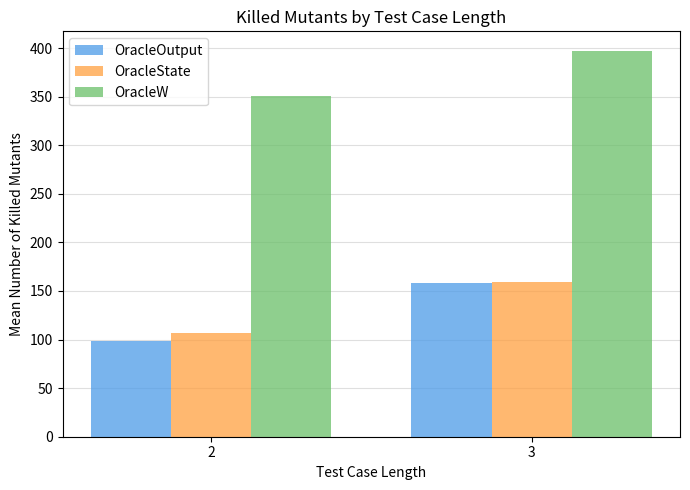

What is the spread (max minus min) of values at 3?

239.6